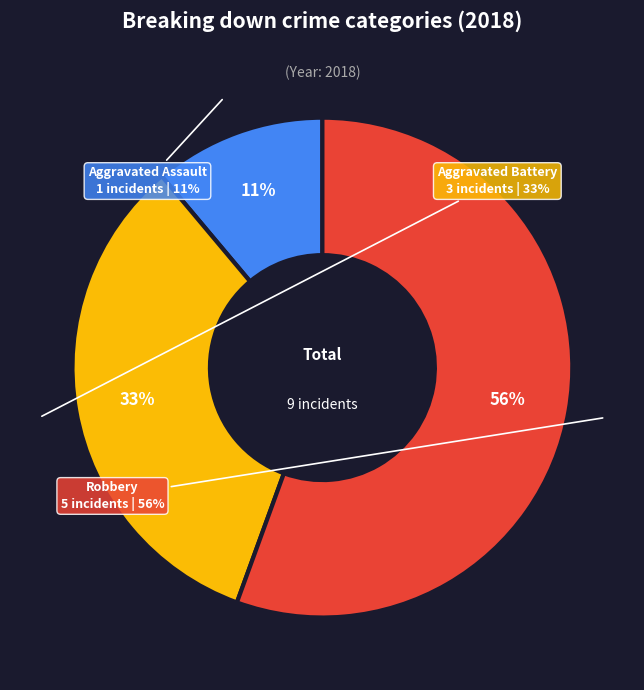

The Robbery slice represents 42% of the pie. True or false?

False